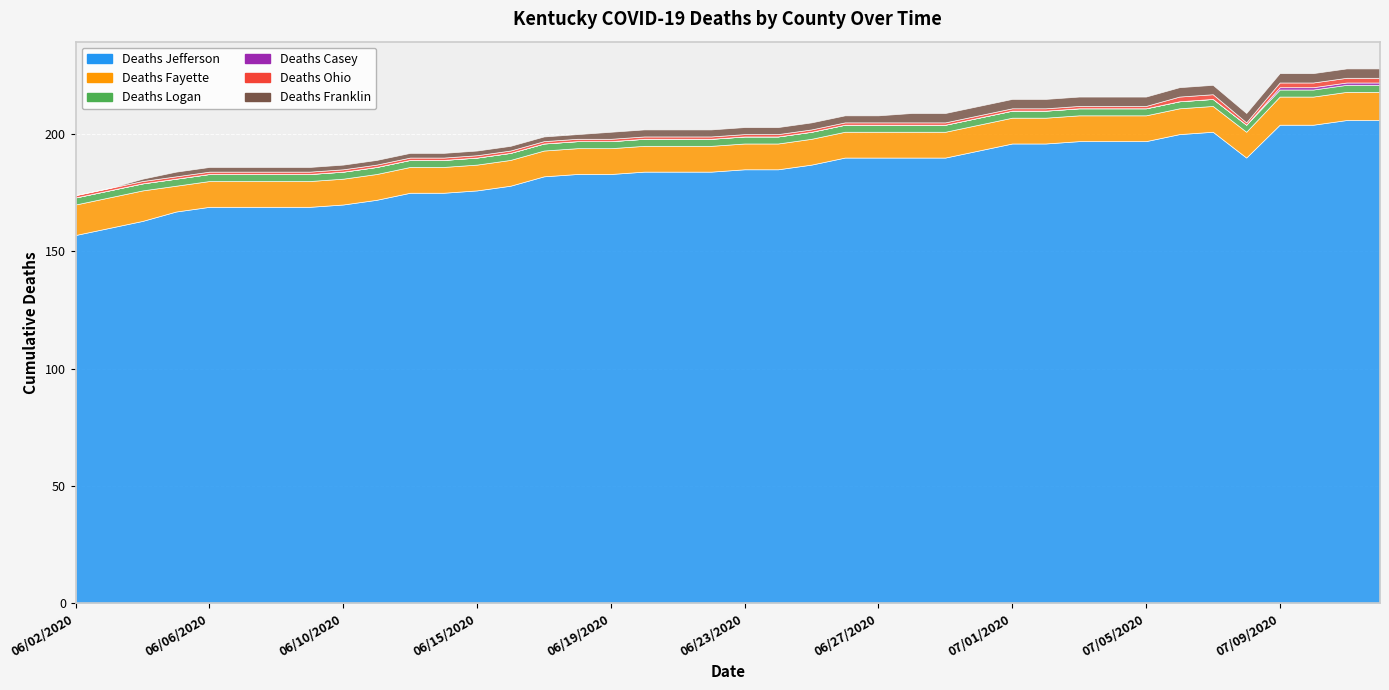

Which series has the largest total across all categories?

Deaths Jefferson